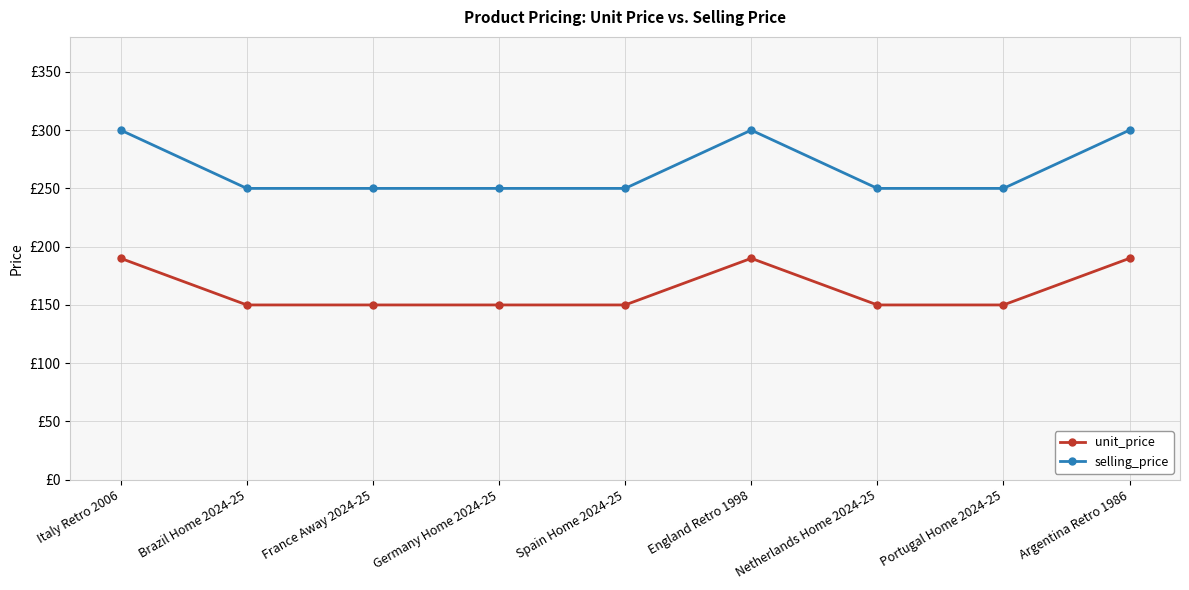

What is the total value across all series at Germany Home 2024-25?

400